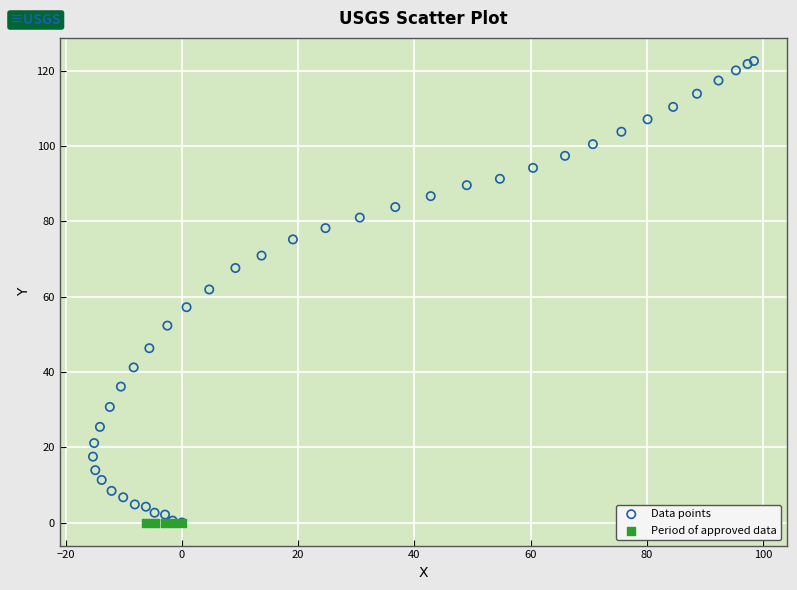

Which series reaches the maximum Y coordinate?

Data points